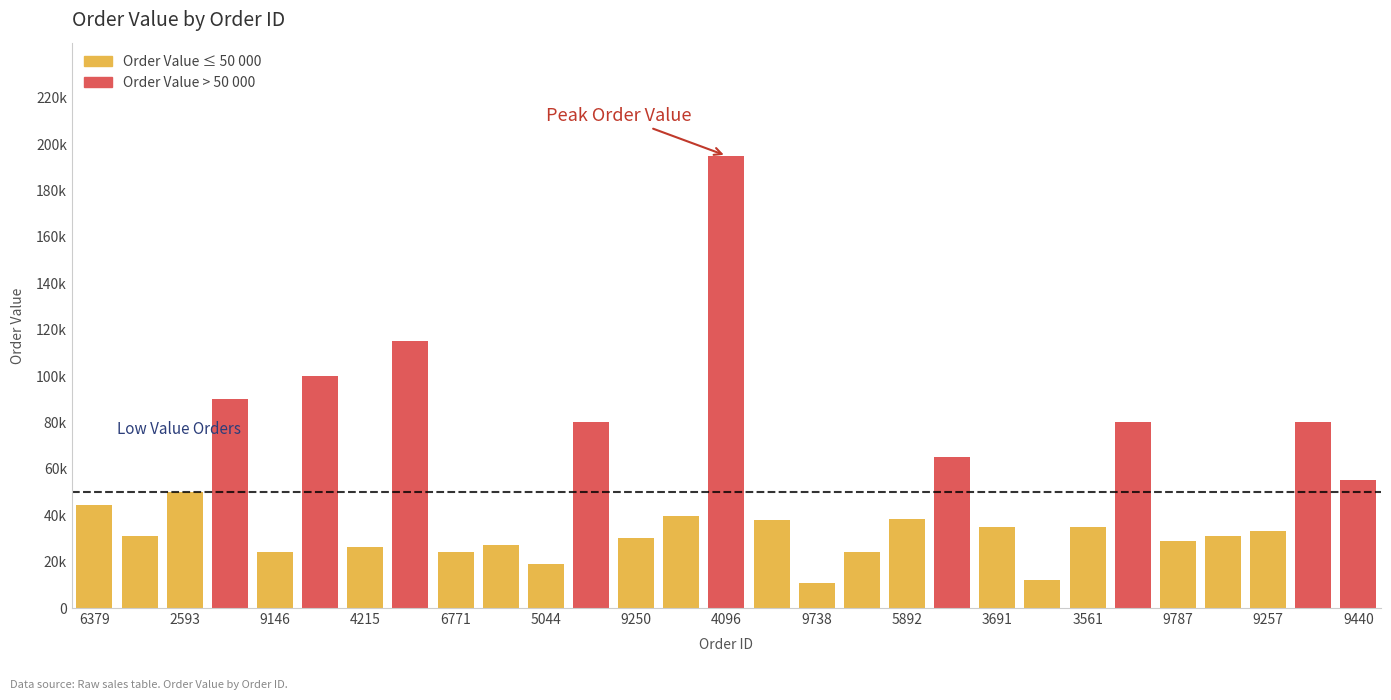

Does the chart contain any negative values?

No